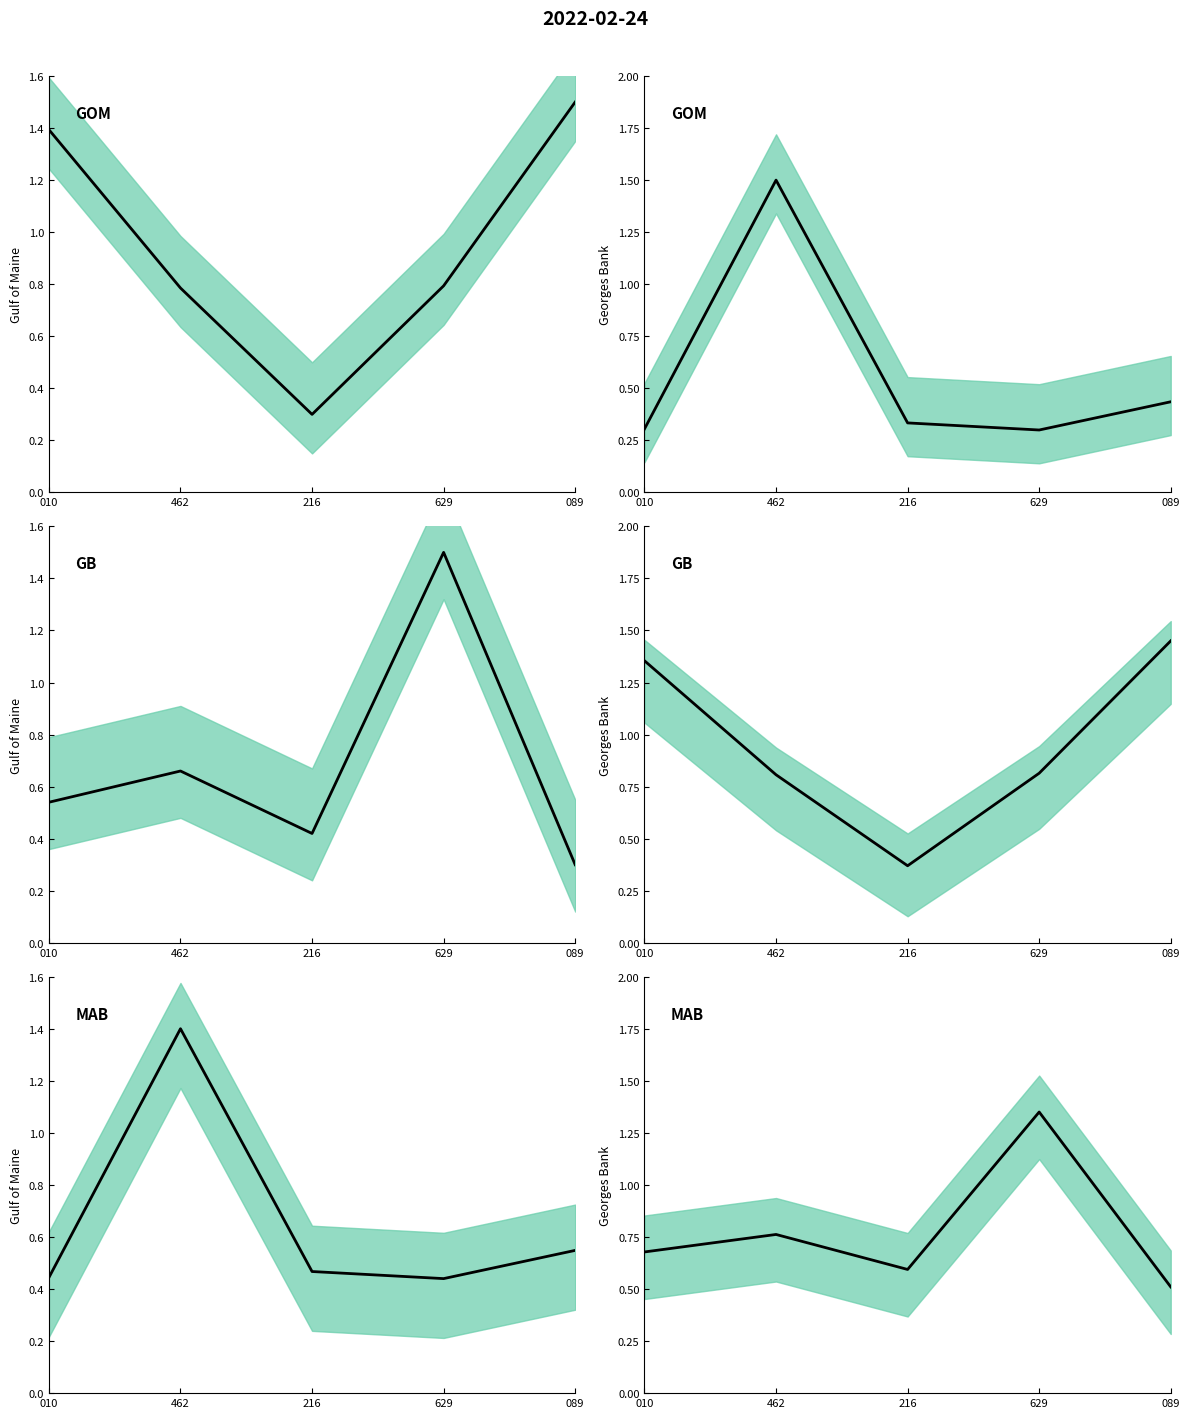

What value does the N_cliente_luz series have at 629?

0.3